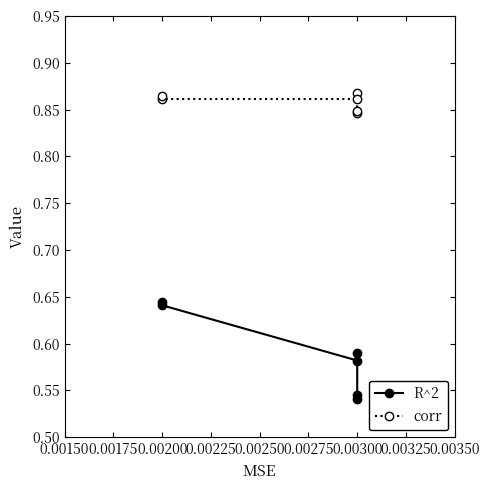

True or false: corr and R^2 intersect in this chart.

False